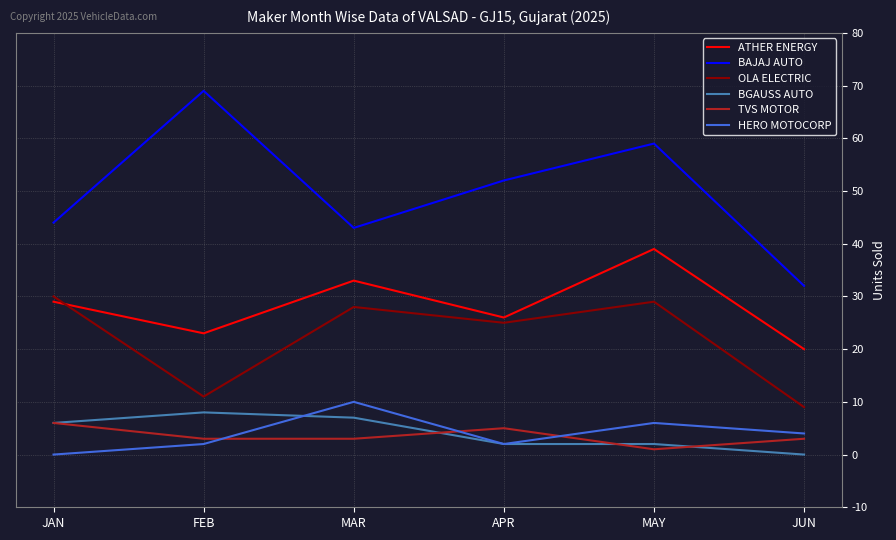

True or false: OLA ELECTRIC and ATHER ENERGY intersect in this chart.

True